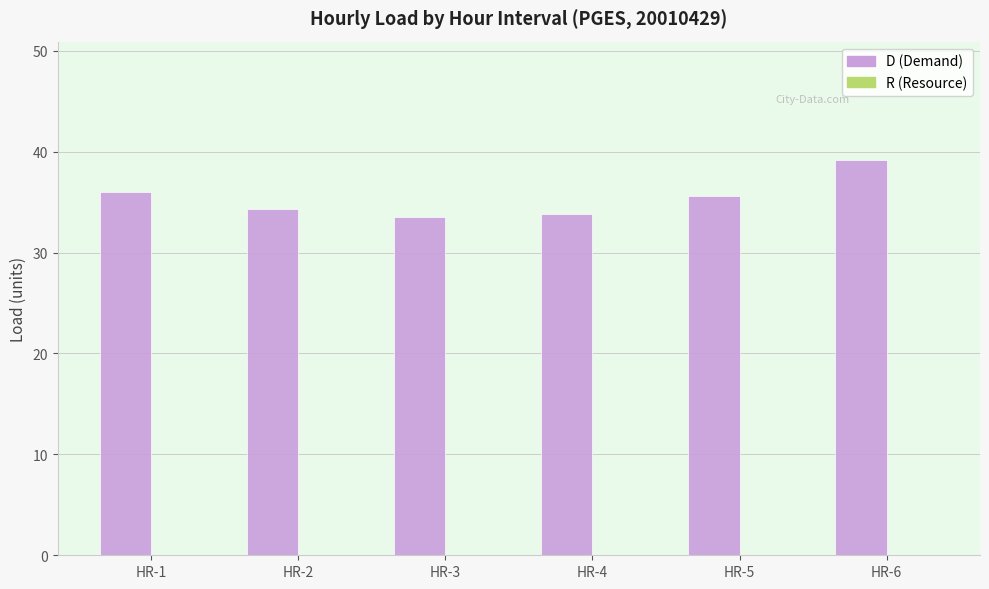

Where does the data first go above 35?

HR-1